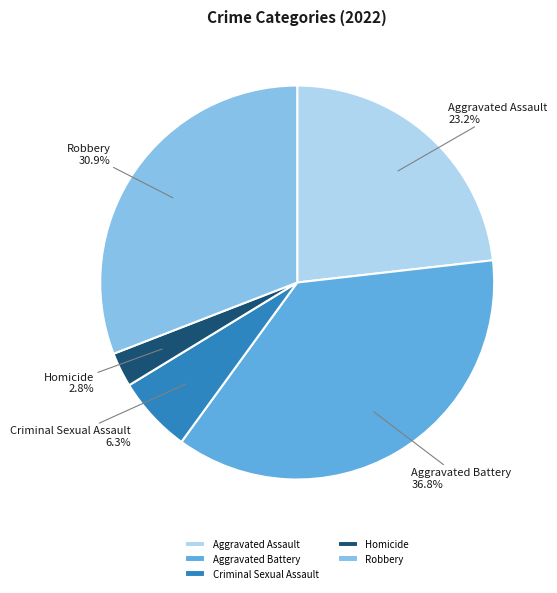

What is the largest slice in the pie chart?

Aggravated Battery